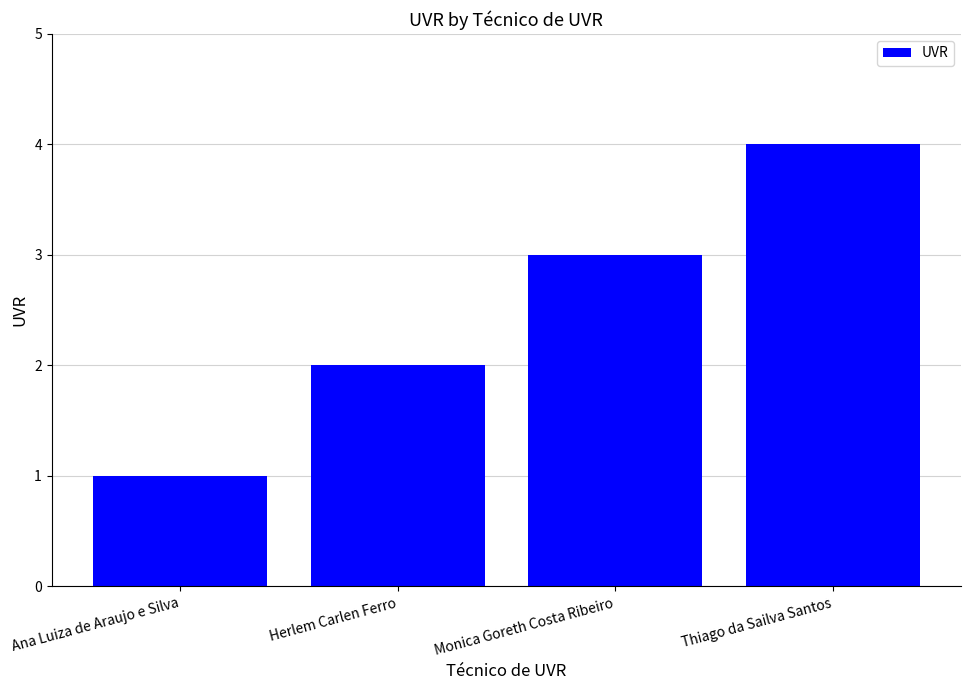

Between Ana Luiza de Araujo e Silva and Monica Goreth Costa Ribeiro, which is larger?

Monica Goreth Costa Ribeiro